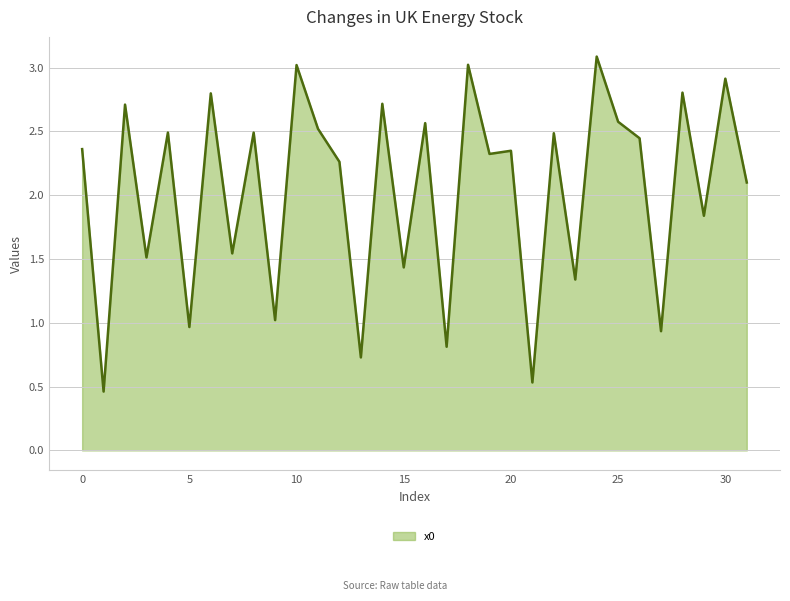

True or false: there are more than 2 points higher than both neighbors.

True